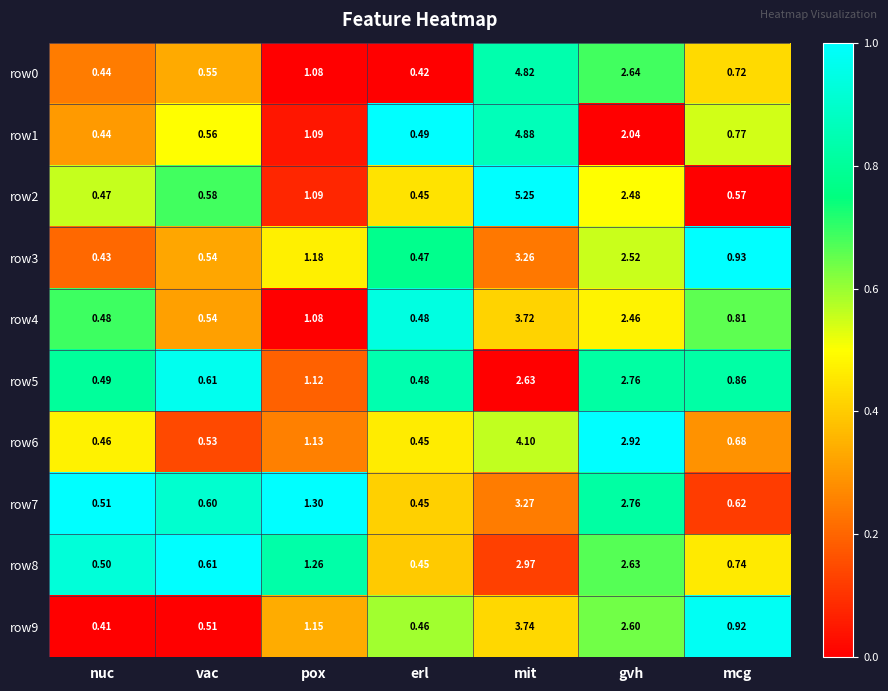

List the labels in order of row5 value, smallest first.

erl, nuc, vac, mcg, pox, mit, gvh